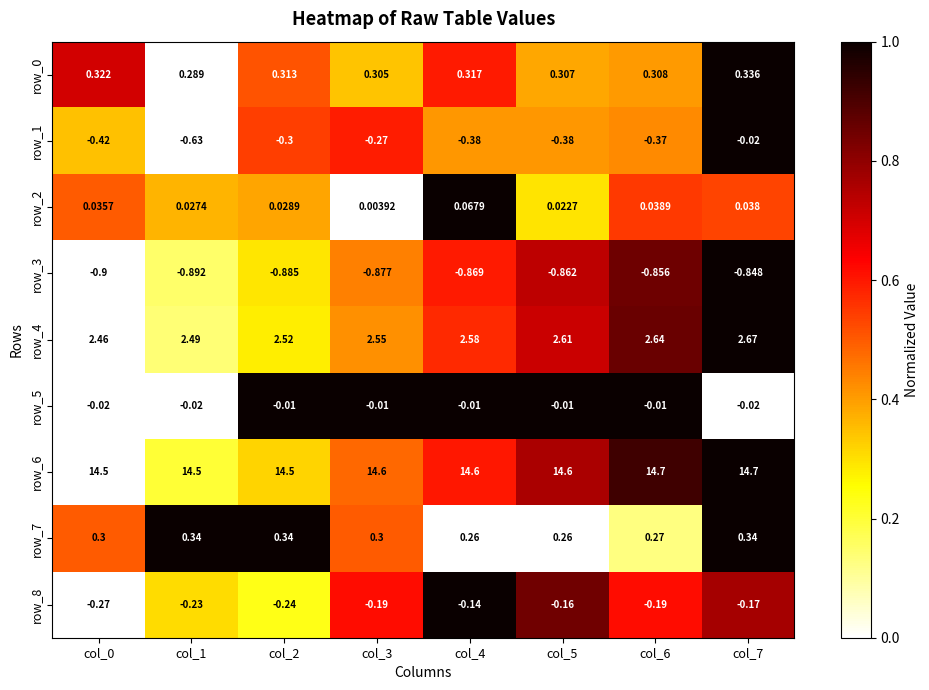

How many series are shown in this chart?

9